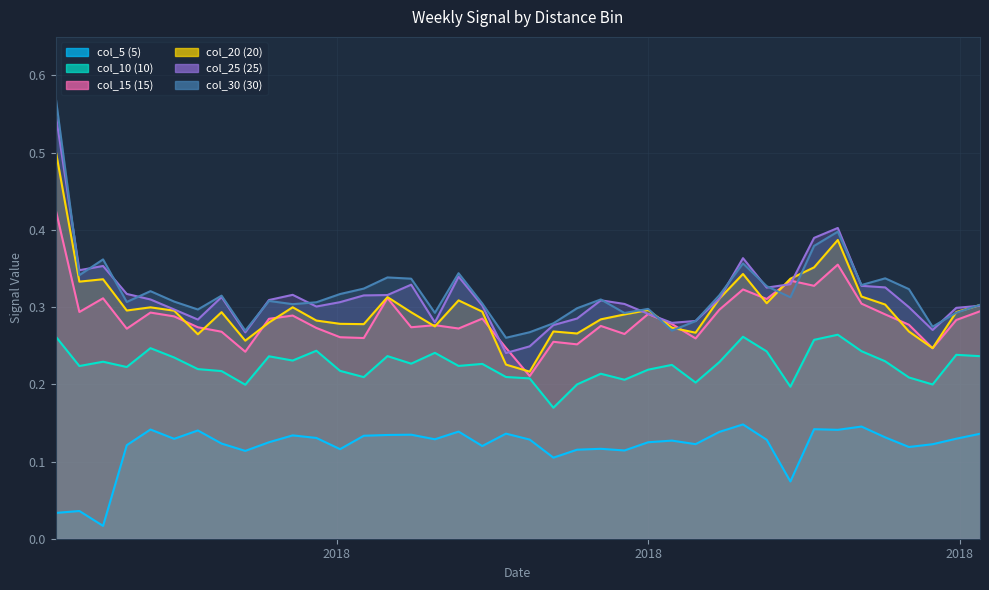

Which series has the largest total across all categories?

col_30 (30)